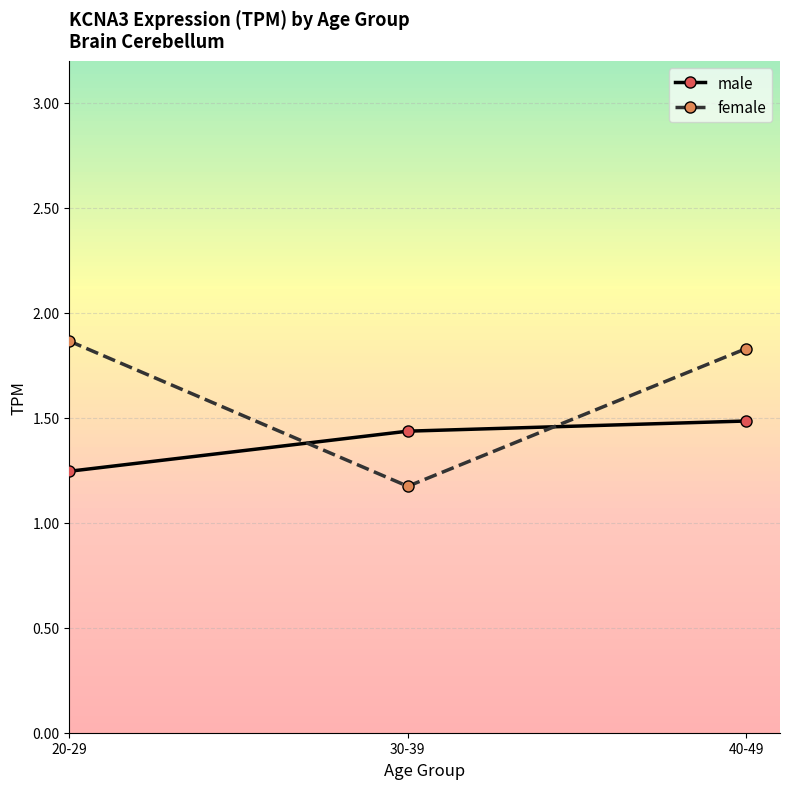

At 20-29, list the series in order from largest to smallest.

female, male